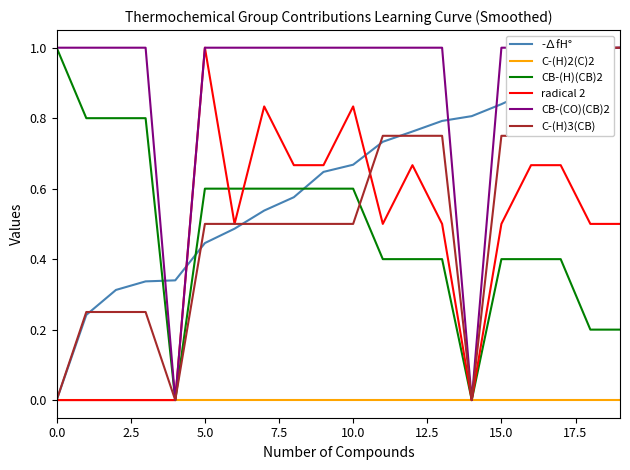

Does the chart display data point markers on the line(s)?

No